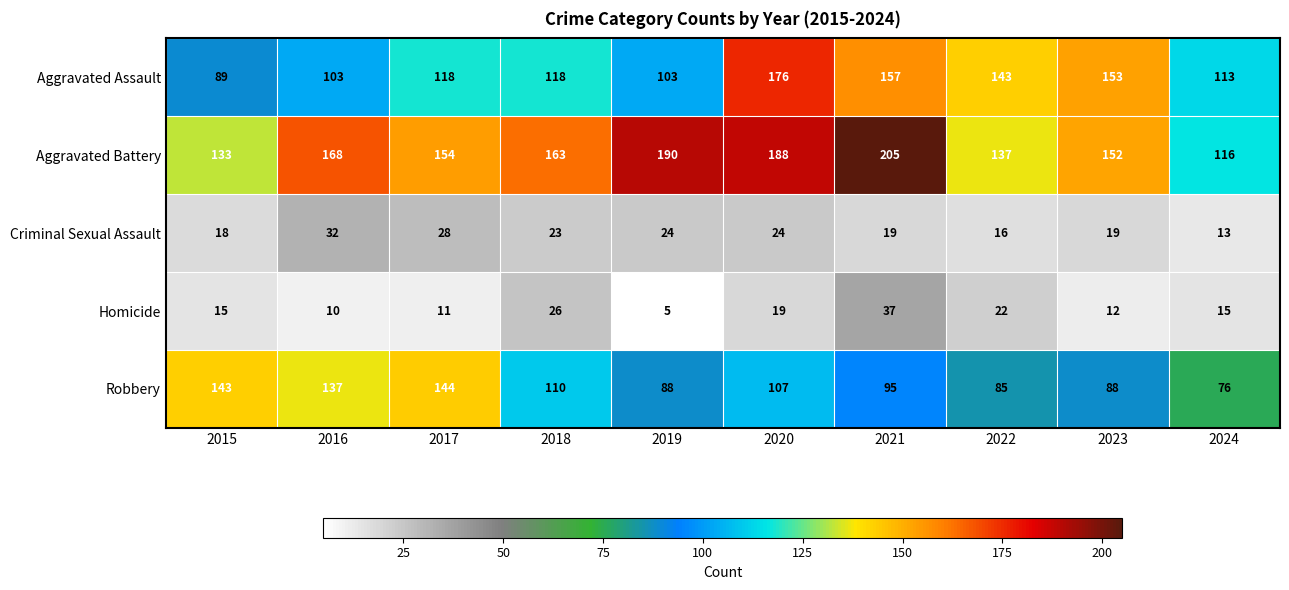

At which label does Homicide reach its peak?

2021